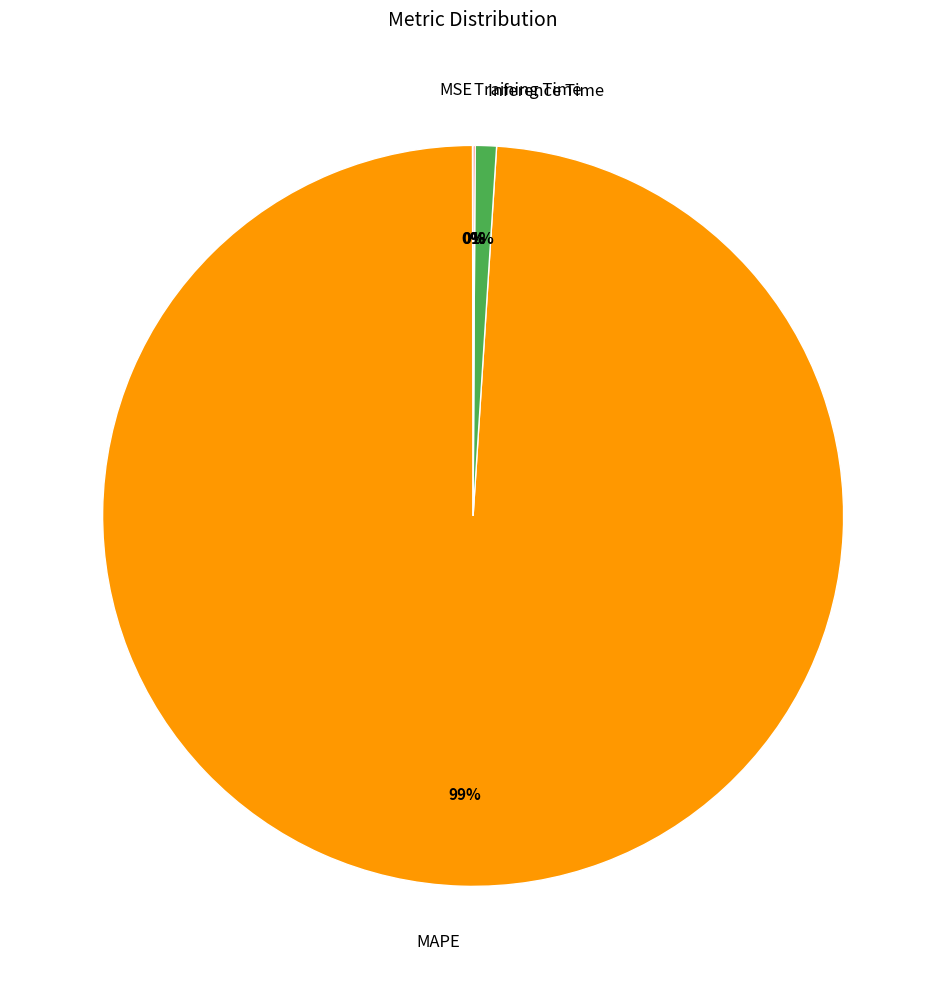

Is it true that Inference Time is 12% of the pie?

False